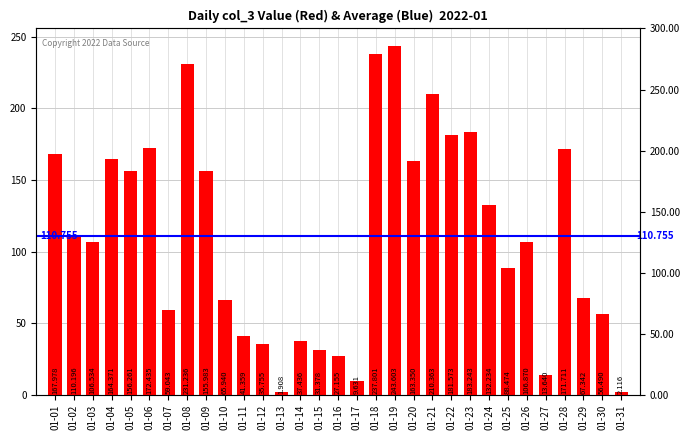

What is the value of the 17th bar from the left?

9.6